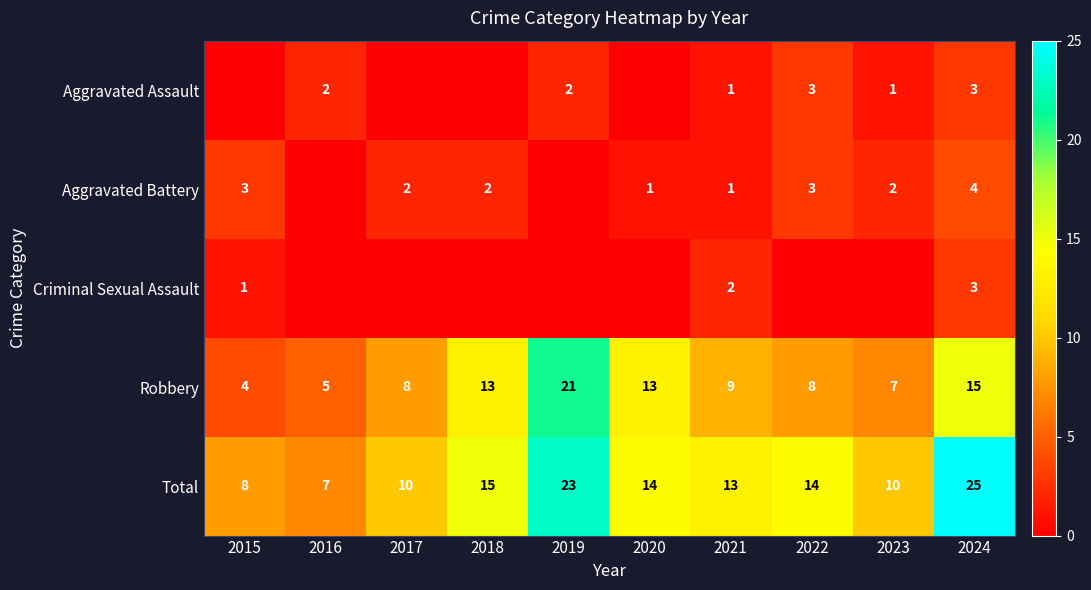

At which label does Robbery reach its peak?

2019